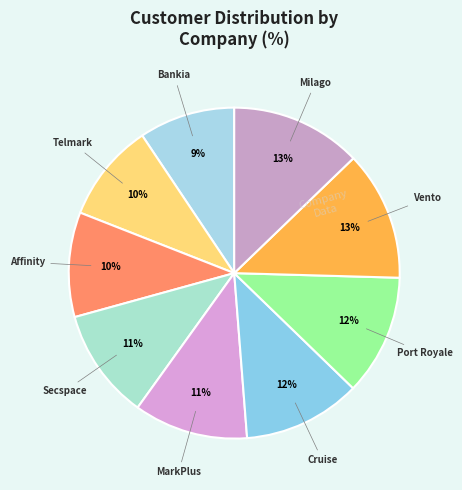

How many segments does this pie chart have?

9